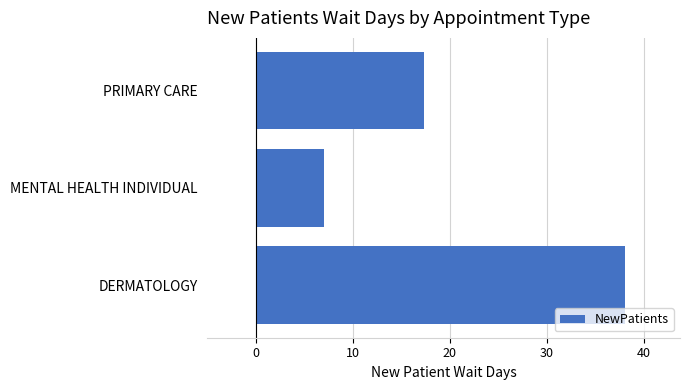

Are the bars grouped side by side (vs. stacked)?

No